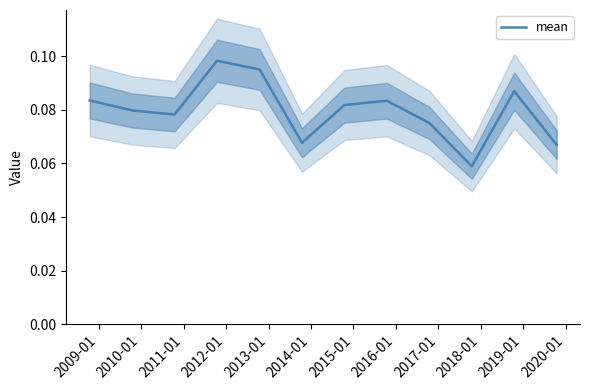

How many values are between 0 and 1?

12